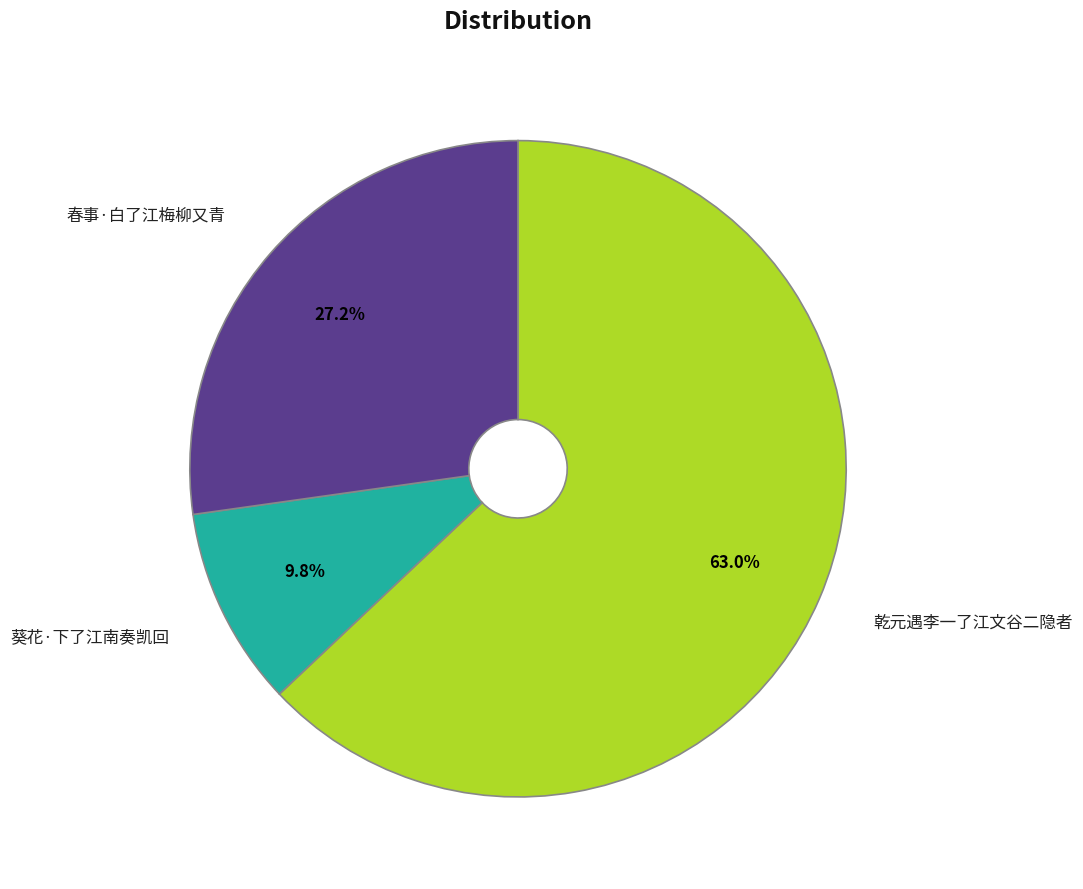

Which category has the biggest portion of the pie?

乾元遇李一了江文谷二隐者